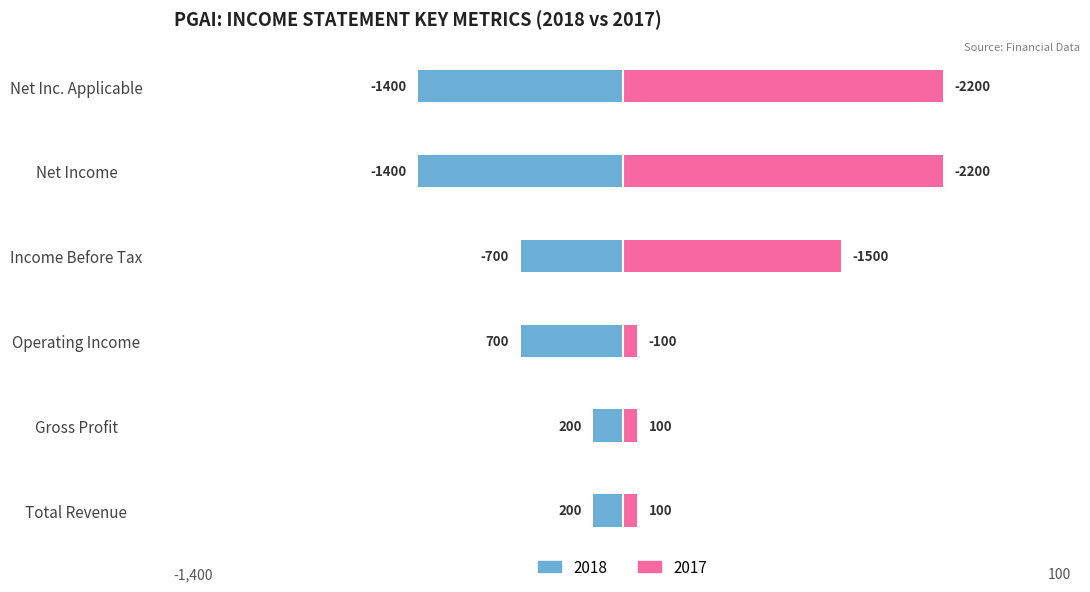

Between Gross Profit and Total Revenue, which is larger?

Gross Profit